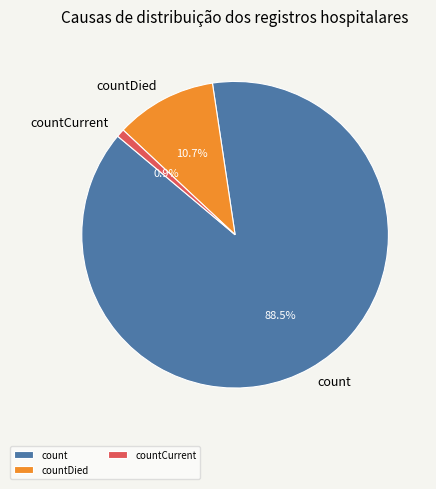

Which category accounts for the majority?

count